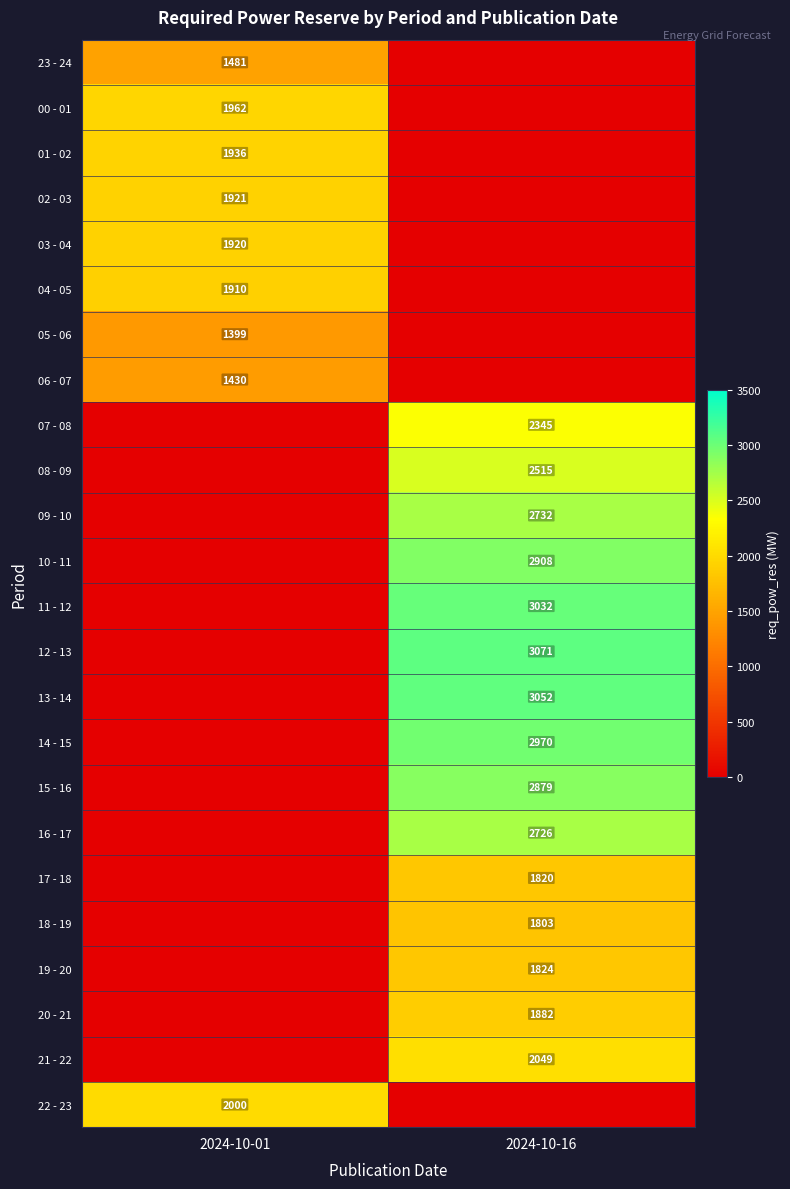

Which label corresponds to the smallest value in the chart?

2024-10-16